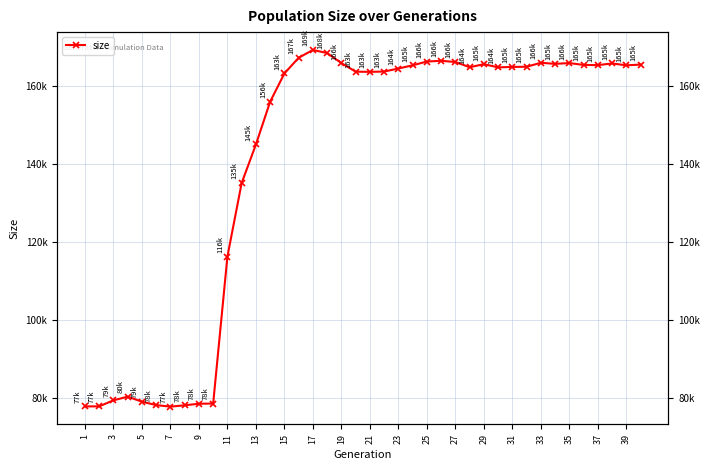

True or false: the data shows 132760 at 7.

False